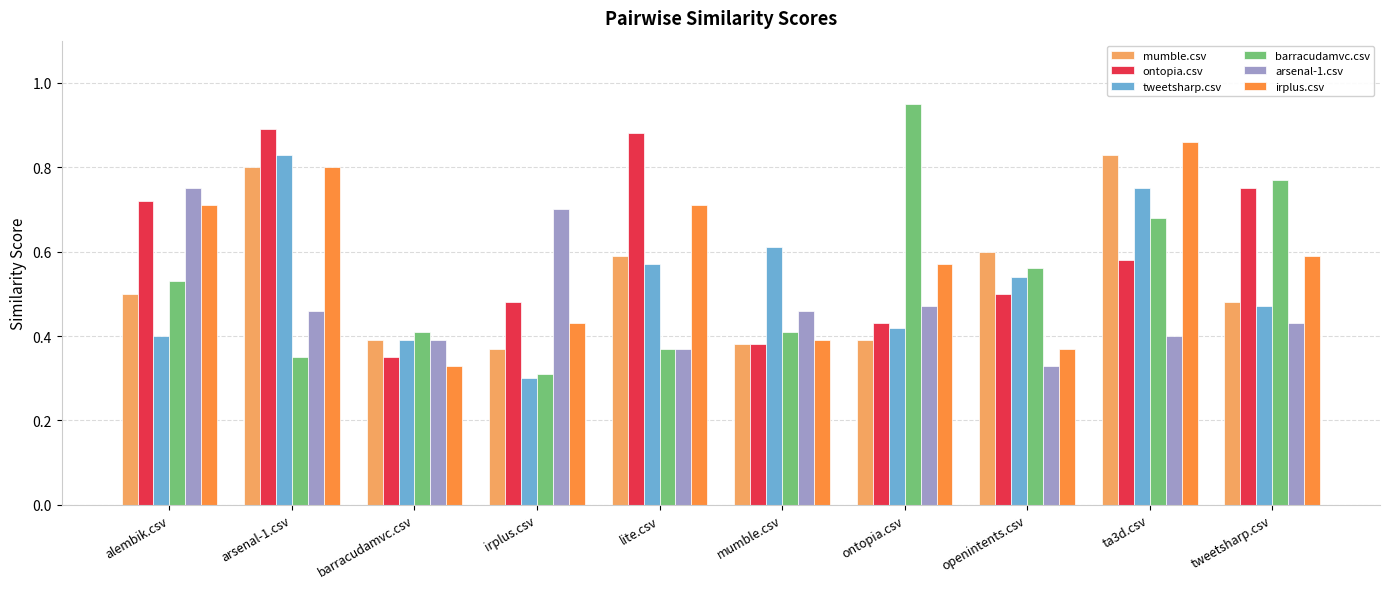

At which label is mumble.csv closest to 0?

irplus.csv